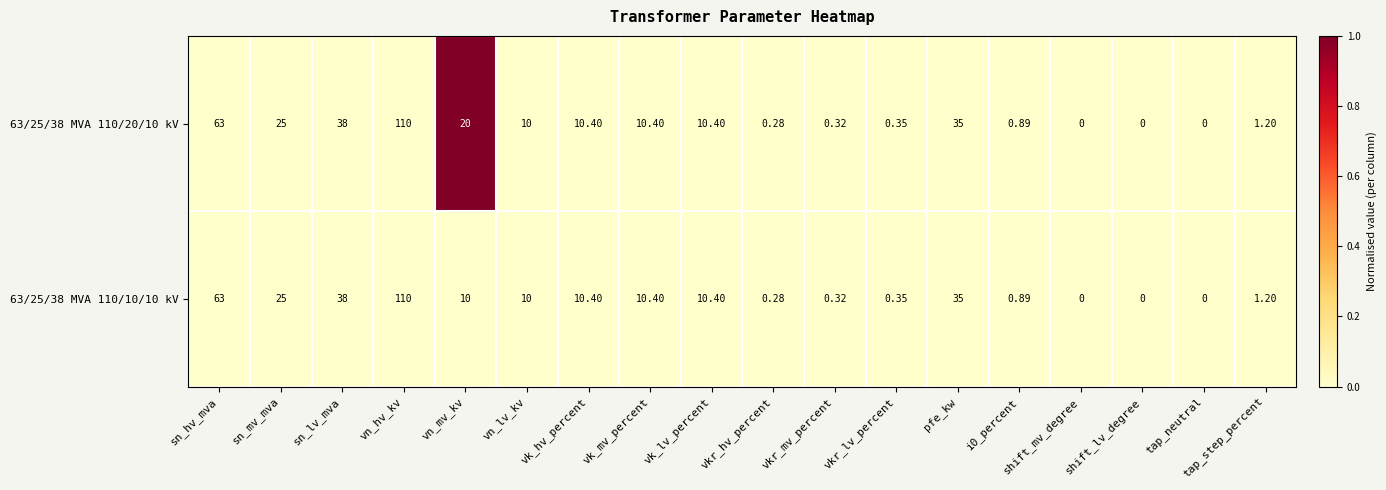

Which category has the highest value in the 63/25/38 MVA 110/10/10 kV series?

vn_hv_kv